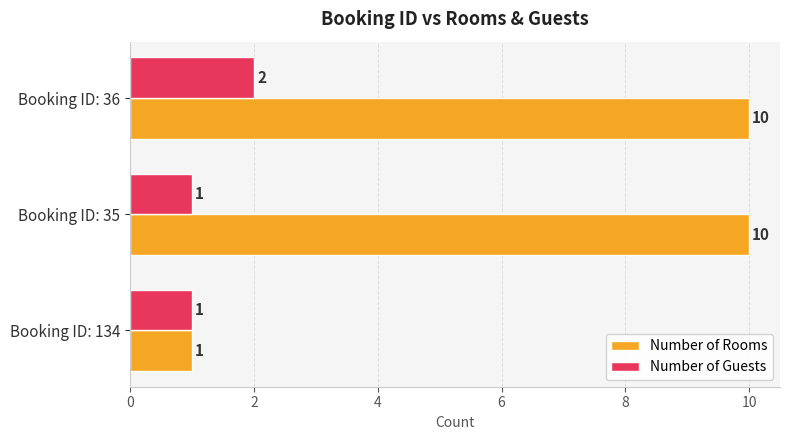

What is the total value across all series at Booking ID: 36?

12